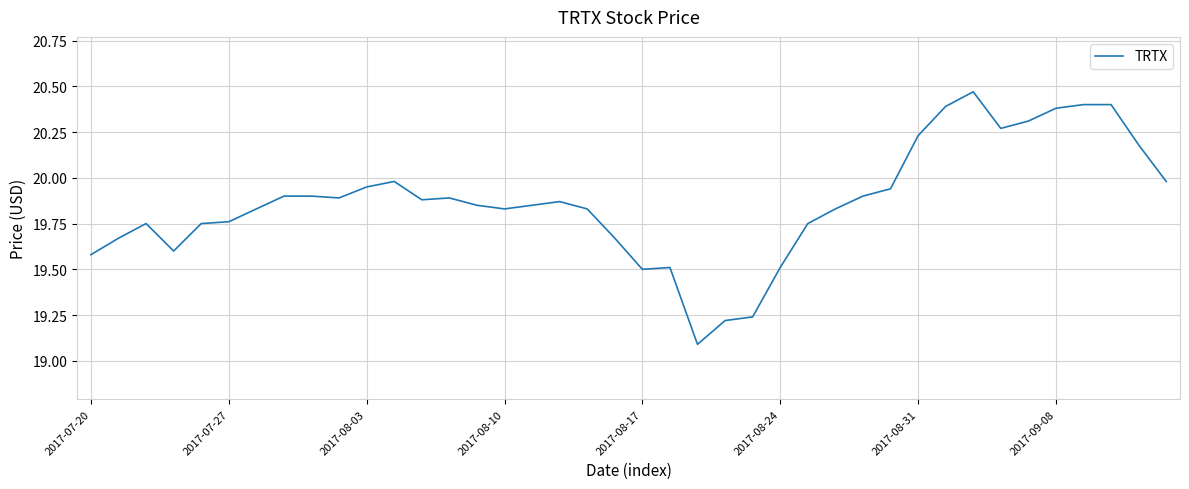

What is the difference between the maximum and minimum values?

1.4